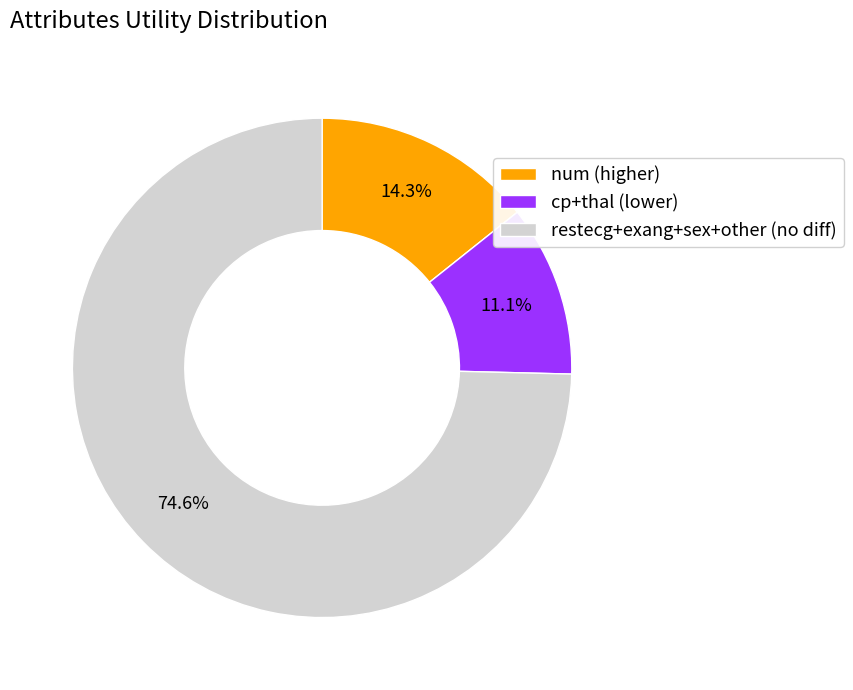

To the nearest percent, what is the average slice percentage?

33%